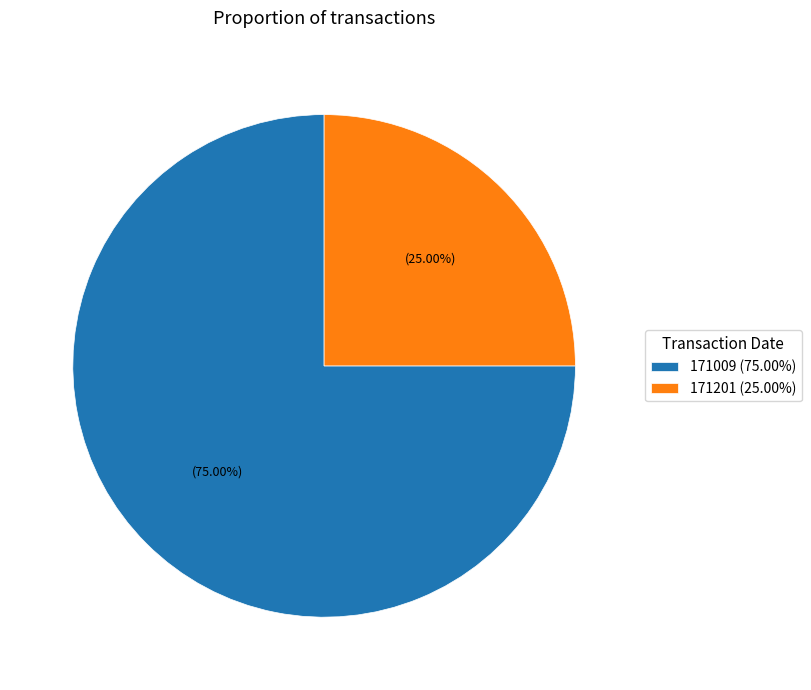

What percentage is NOT represented by 171009?

25.0%